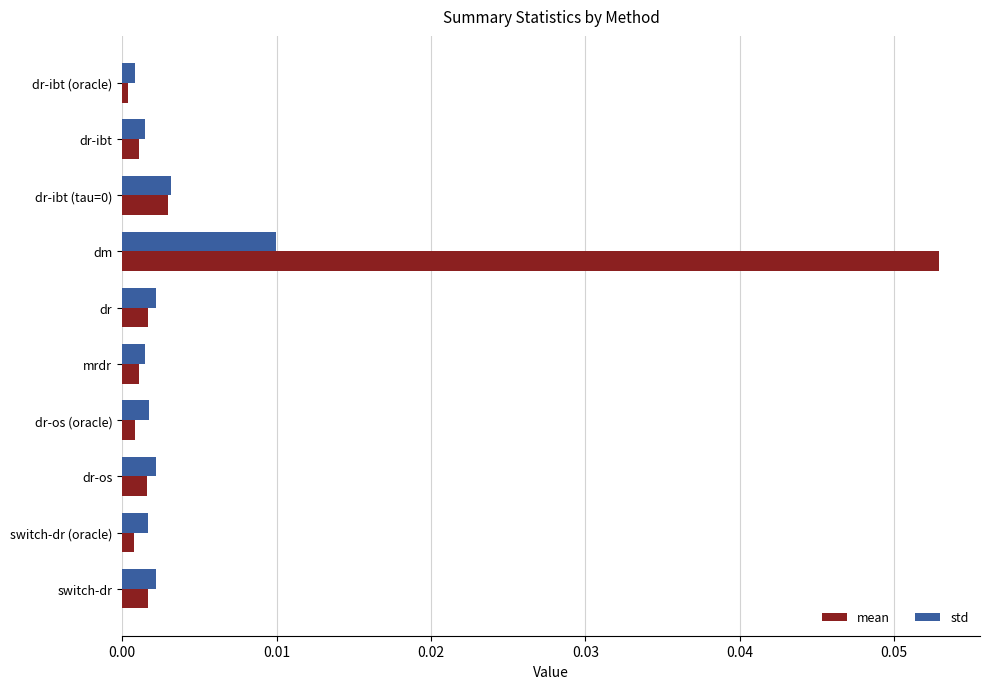

List the series in order of their overall mean, highest first.

mean, std